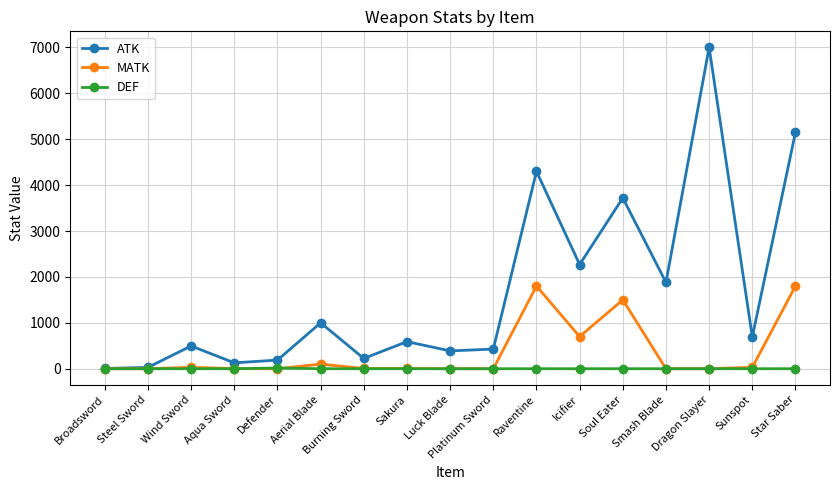

What is the maximum value shown in the chart?

7000